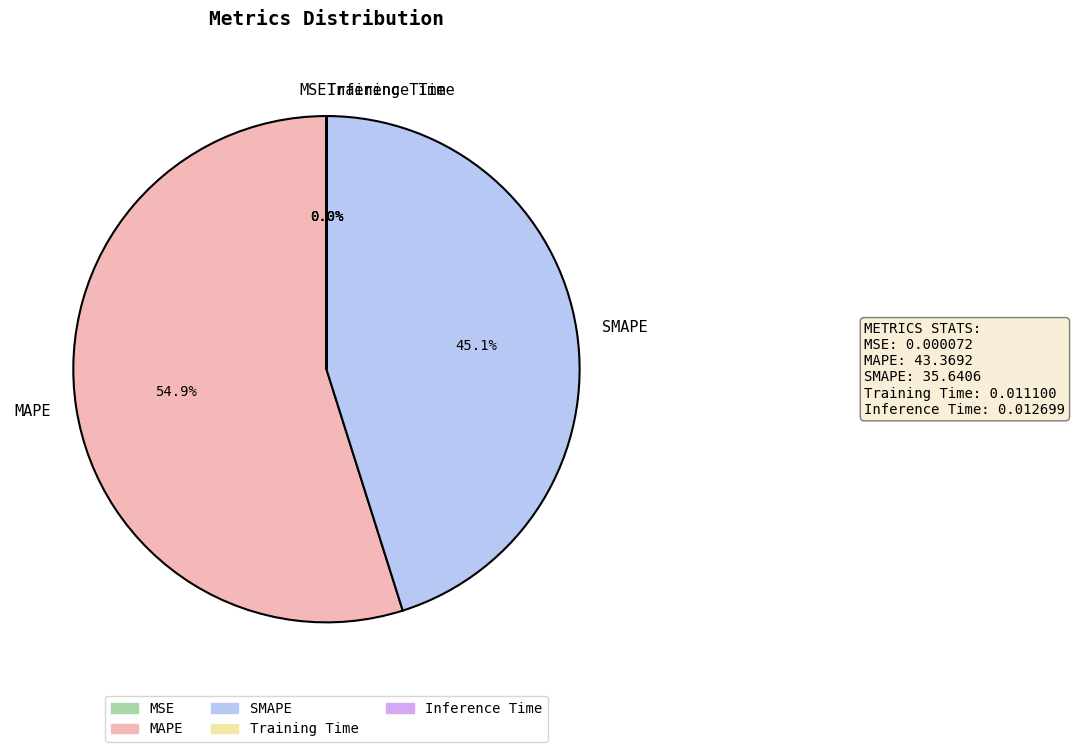

To the nearest percent, what is the difference between the largest and smallest slice percentages?

55%